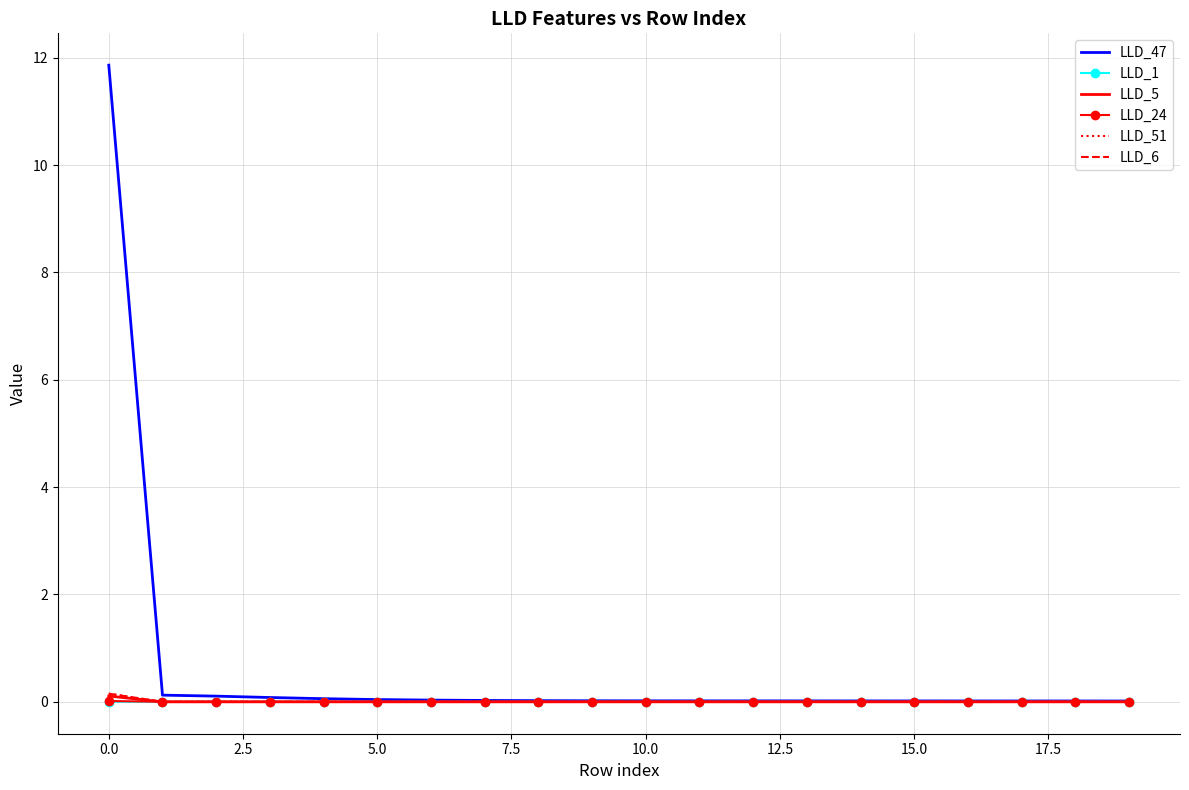

Which series has the largest total across all categories?

LLD_47